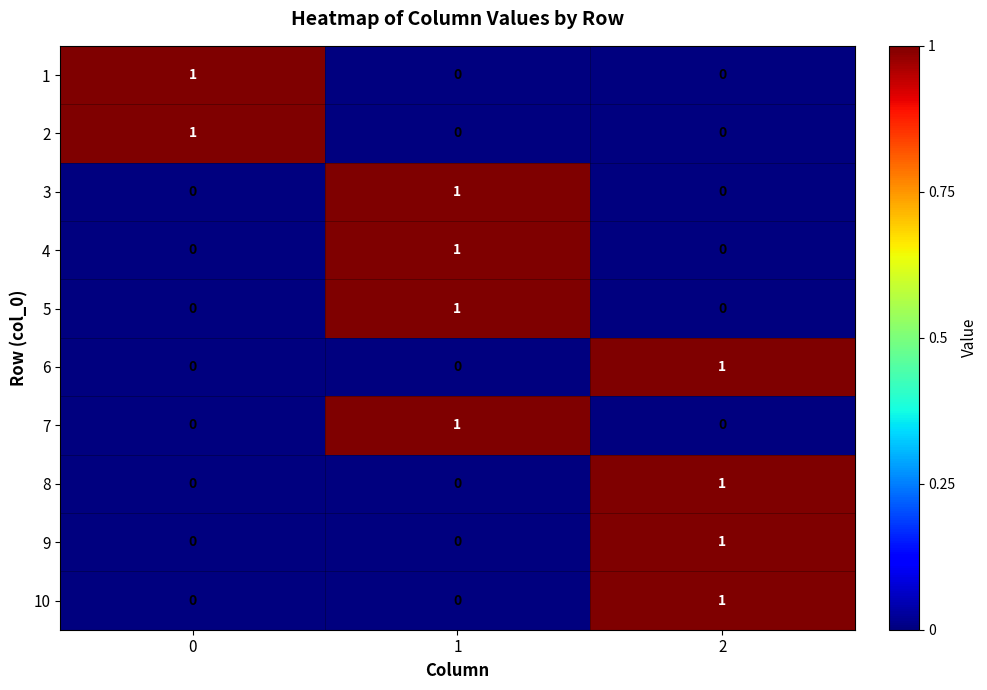

How many series are shown in this chart?

10